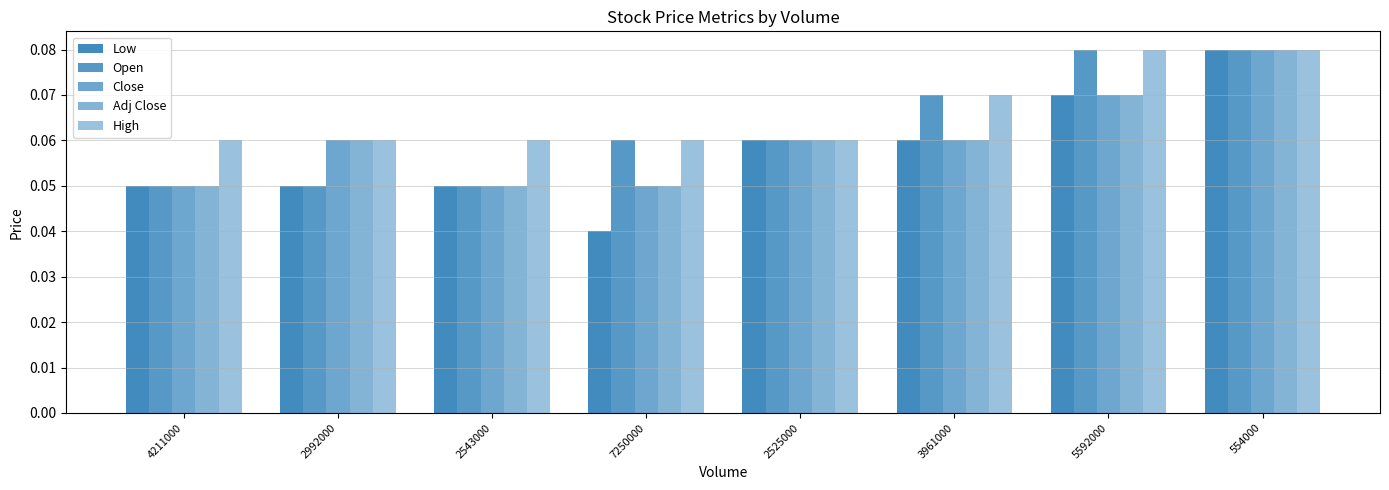

What is the total value across all series at 4211000?

0.3